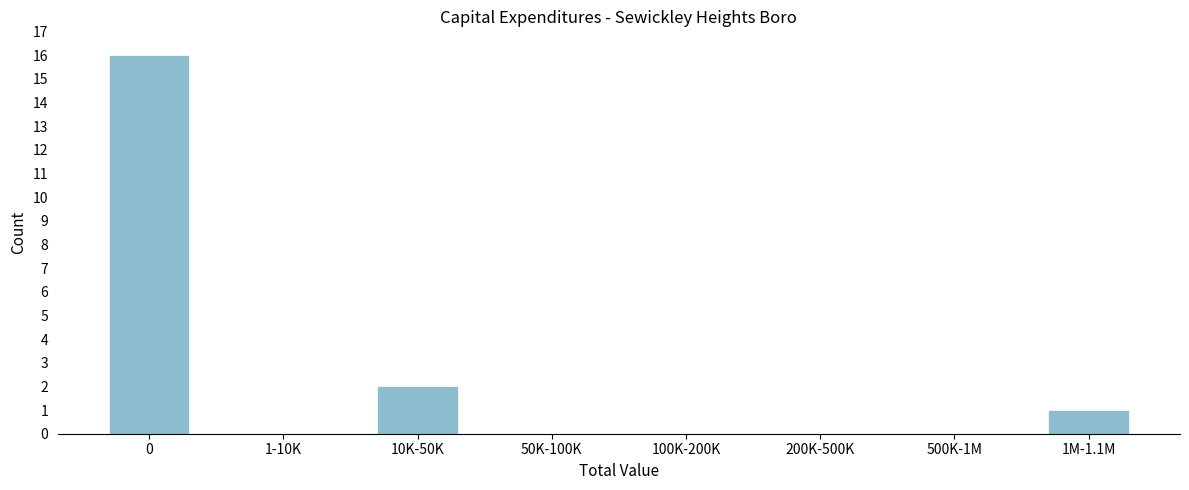

Reading left to right, what are all the values shown in this chart?

0=16	1-10K=0	10K-50K=2	50K-100K=0	100K-200K=0	200K-500K=0	500K-1M=0	1M-1.1M=1